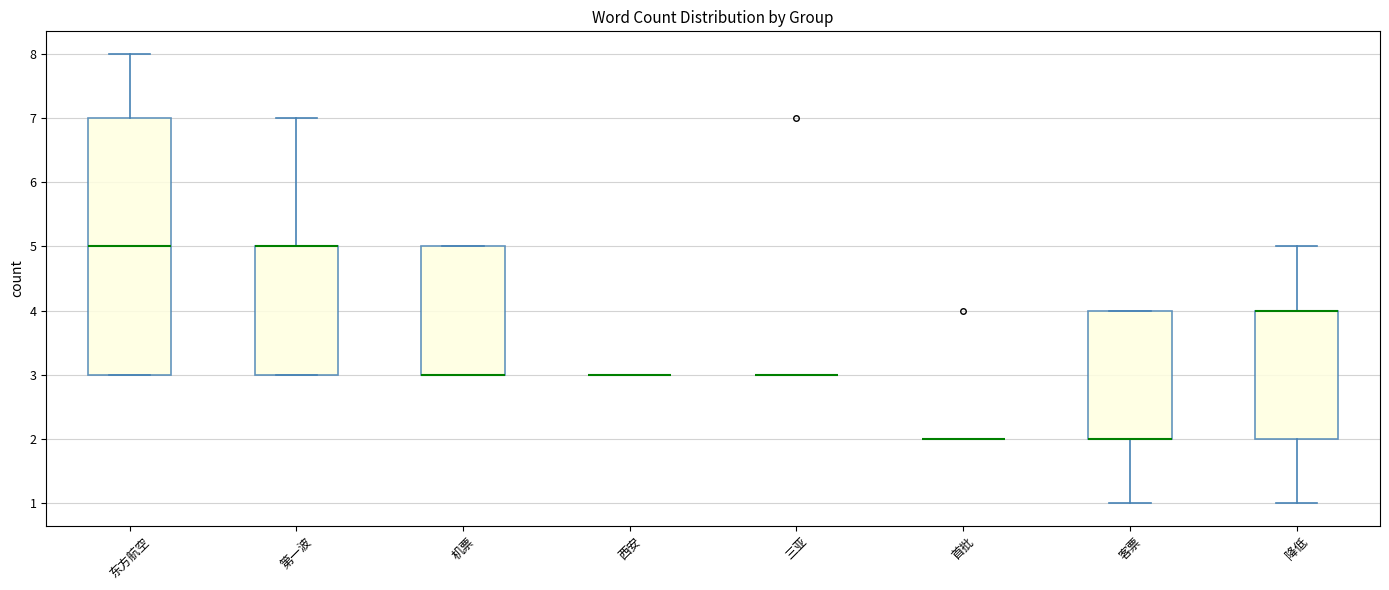

Reading left to right, transcribe this box plot: for each box, give where its median line is, the range the box spans, and where its two whiskers end, as read against the y-axis. The values are not printed on the chart, so give them approximately, as read against the axis.

东方航空: median 5, box 3 to 7, whiskers 3 to 8
第一波: median 5 (drawn on the box's upper edge), box 3 to 5, whiskers 3 to 7
机票: median 3 (drawn on the box's lower edge), box 3 to 5, whiskers 3 to 5
西安: box collapsed to a line at 3, whiskers 3 to 3
三亚: box collapsed to a line at 3, whiskers 3 to 3
首批: box collapsed to a line at 2, whiskers 2 to 2
客票: median 2 (drawn on the box's lower edge), box 2 to 4, whiskers 1 to 4
降低: median 4 (drawn on the box's upper edge), box 2 to 4, whiskers 1 to 5